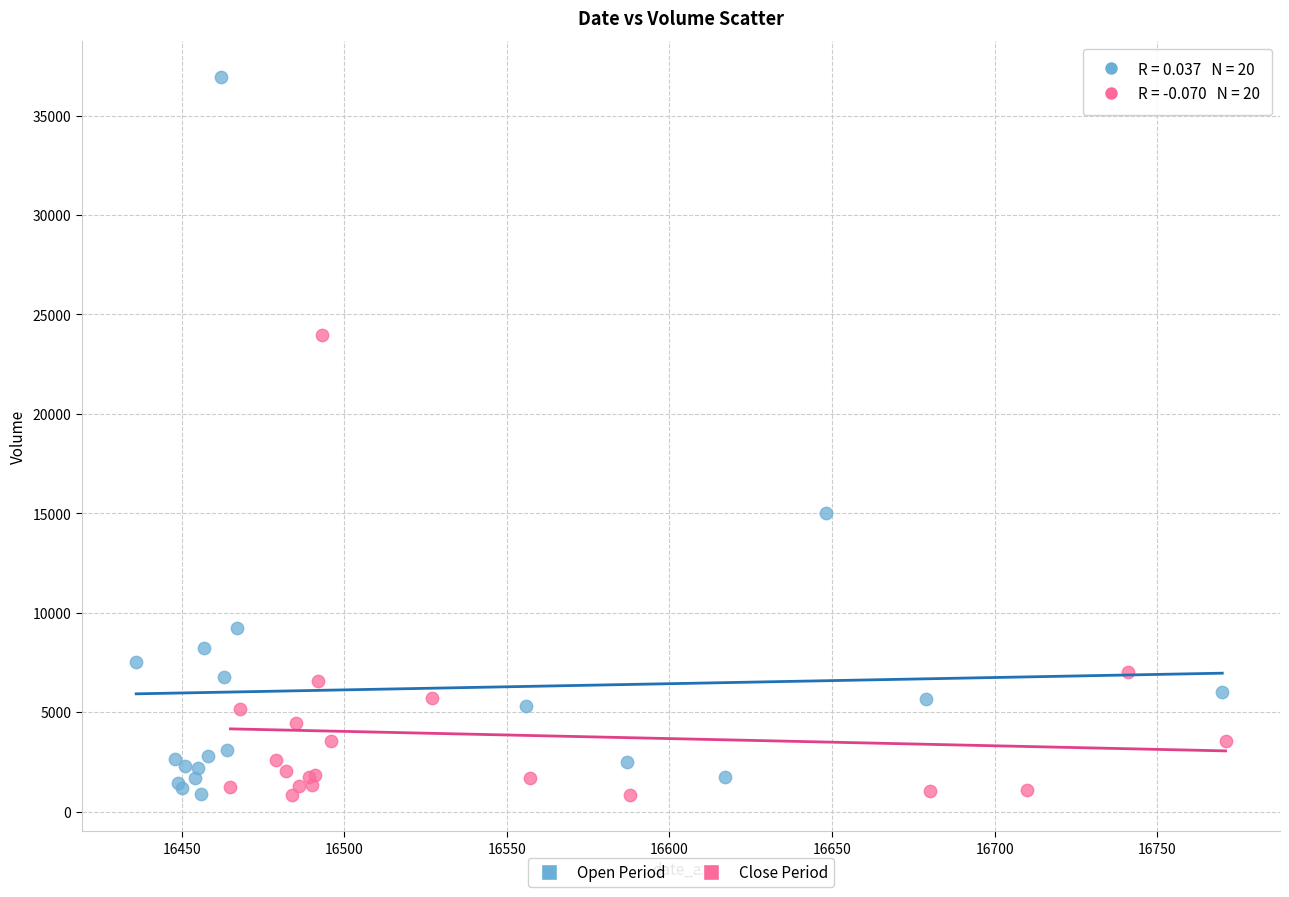

Which series has the largest Y range (max minus min)?

Open Period